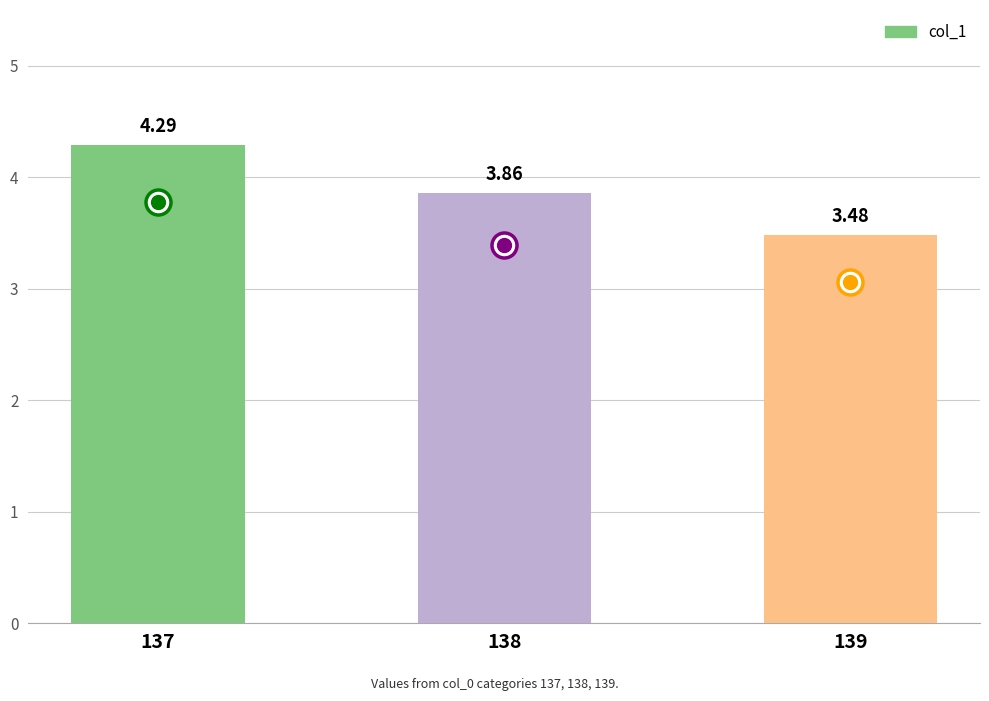

How many bars are there in total?

3